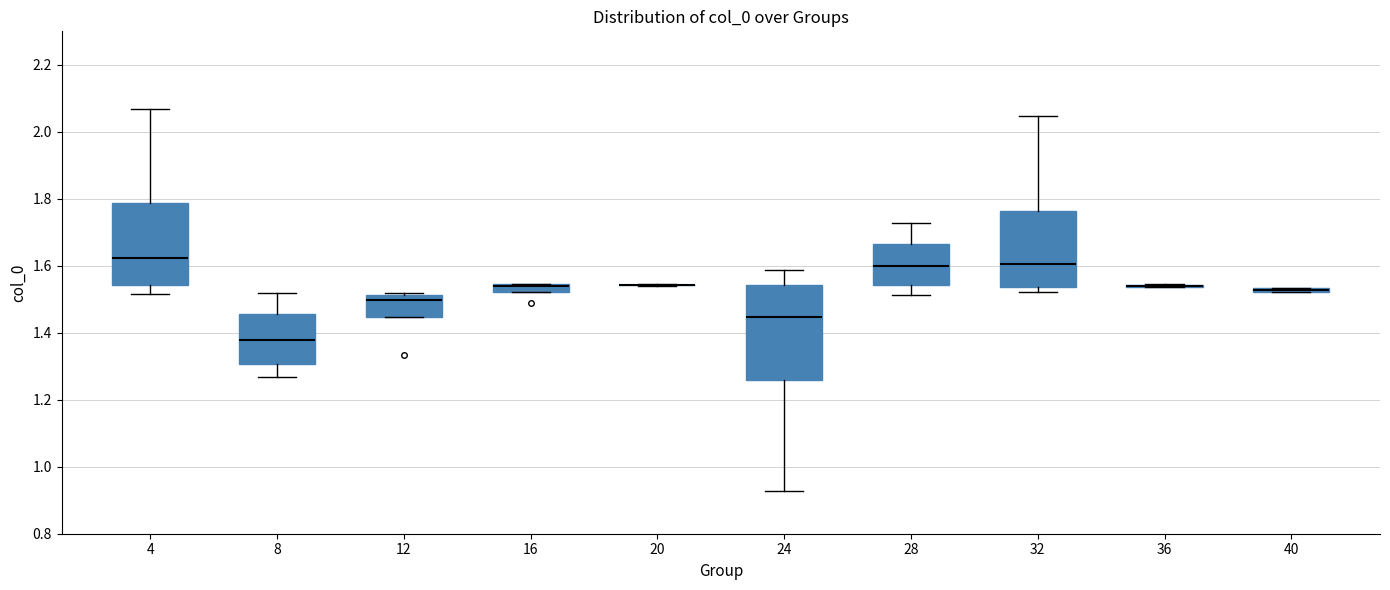

Comparing the boxes themselves (not the whiskers), which one is the tallest?

24